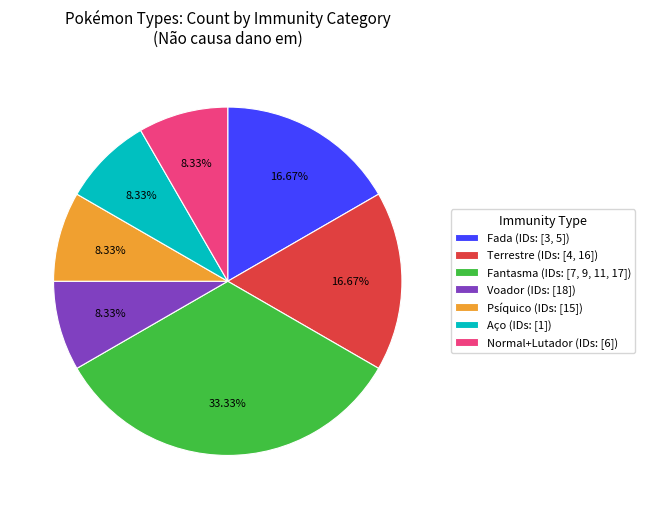

Approximately how many times larger is the value at Voador (IDs: [18]) compared to Normal+Lutador (IDs: [6])?

1.0